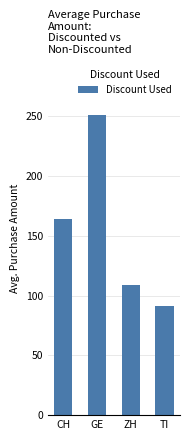

Reading left to right, what are all the values shown in this chart?

164	251	109	91